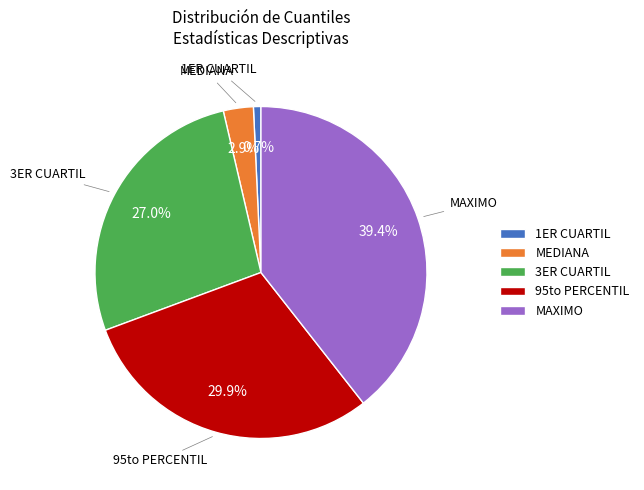

To the nearest percent, what is the combined percentage of MAXIMO and 3ER CUARTIL?

66%